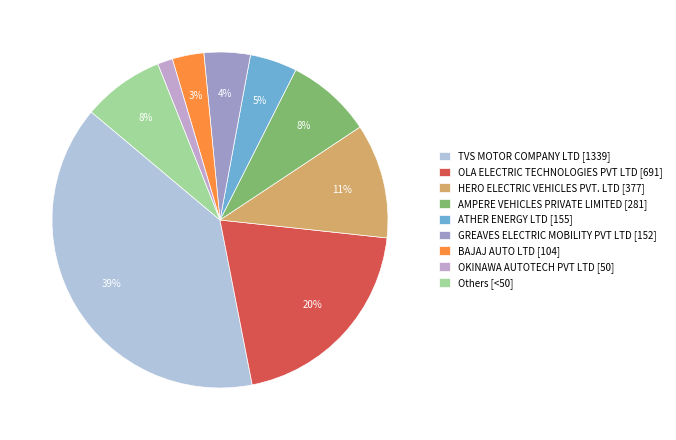

Approximately how many times larger is the value at AMPERE VEHICLES PRIVATE LIMITED [281] compared to Others [<50]?

1.0